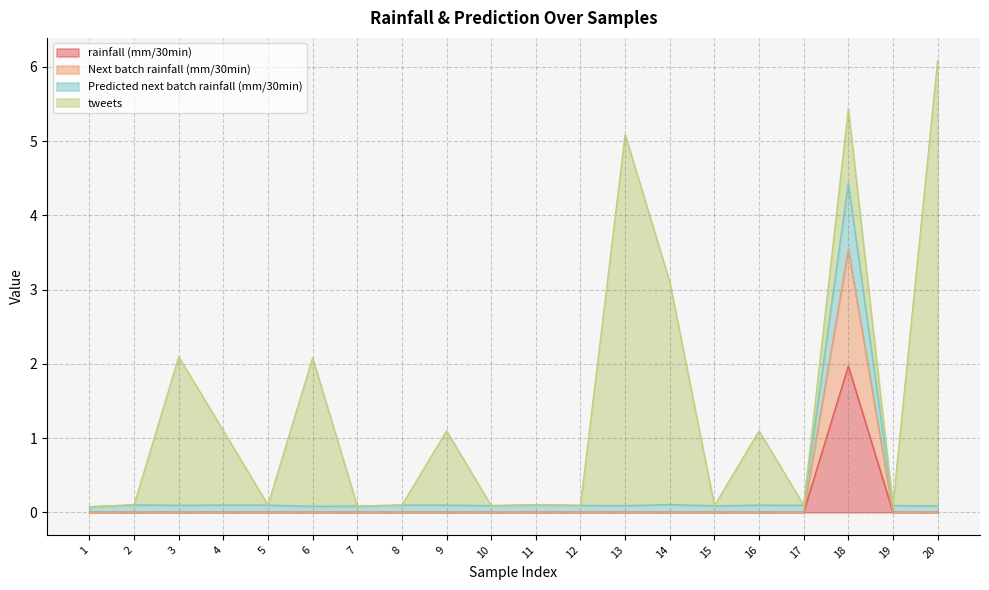

The value of rainfall (mm/30min) at 15 is -1.0. True or false?

False